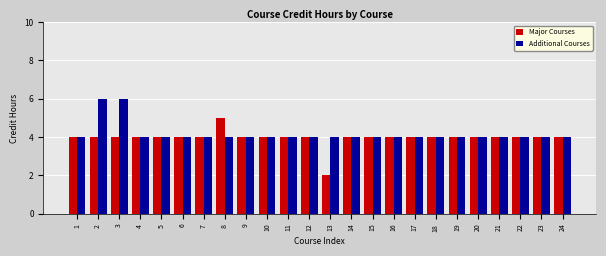

How many bars are there in total?

48